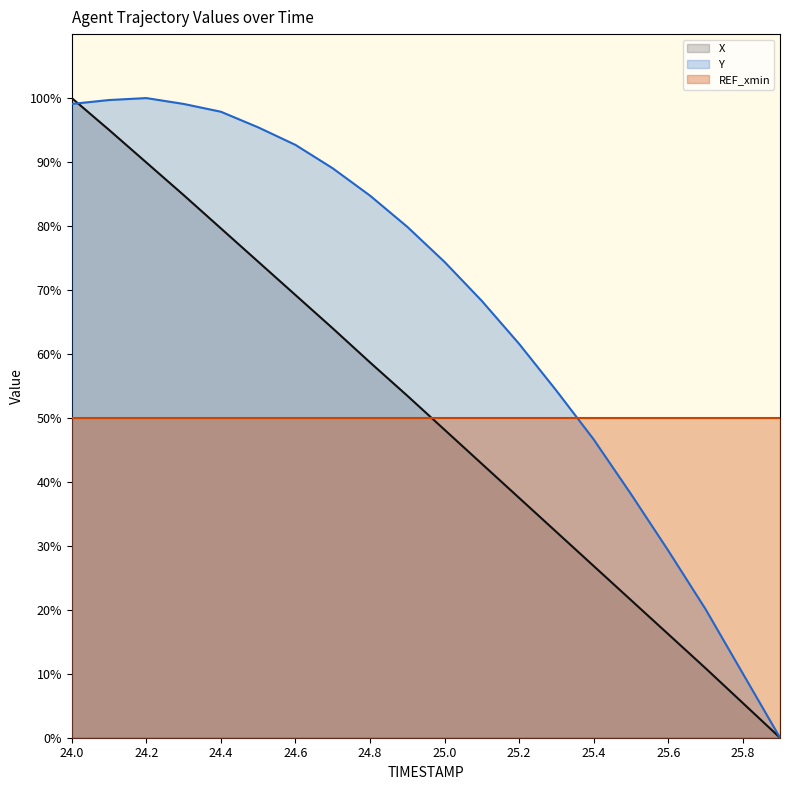

What is the value of the X point at the 4th from the left?

84.8